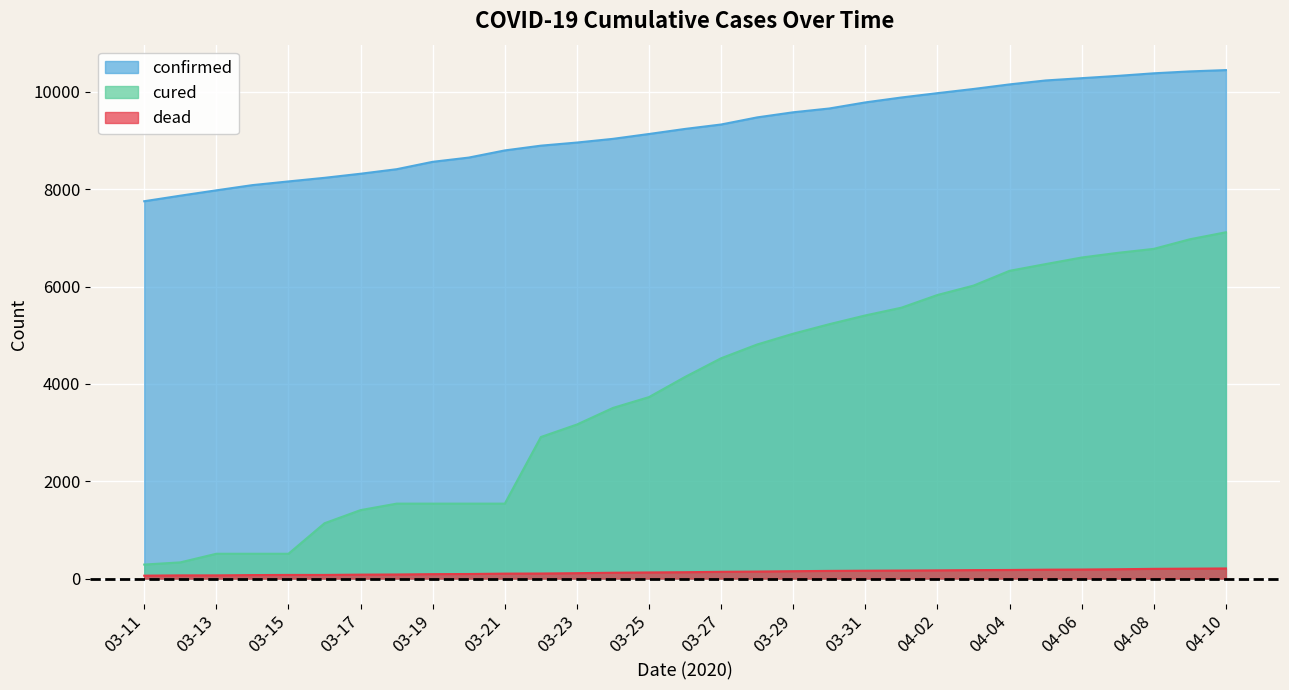

Reading right to left, list all the values displayed in this chart.

confirmed: 04-10=10450	04-09=10423	04-08=10384	04-07=10331	04-06=10284	04-05=10237	04-04=10156	04-03=10062	04-02=9976	04-01=9887	03-31=9786	03-30=9661	03-29=9583	03-28=9478	03-27=9332	03-26=9241	03-25=9137	03-24=9037	03-23=8961	03-22=8897	03-21=8799	03-20=8652	03-19=8565	03-18=8413	03-17=8320	03-16=8236	03-15=8162	03-14=8086	03-13=7979	03-12=7869	03-11=7755
cured: 04-10=7117	04-09=6973	04-08=6776	04-07=6694	04-06=6598	04-05=6463	04-04=6325	04-03=6021	04-02=5828	04-01=5567	03-31=5408	03-30=5228	03-29=5033	03-28=4811	03-27=4528	03-26=4144	03-25=3730	03-24=3507	03-23=3166	03-22=2909	03-21=1540	03-20=1540	03-19=1540	03-18=1540	03-17=1407	03-16=1137	03-15=510	03-14=510	03-13=510	03-12=333	03-11=288
dead: 04-10=208	04-09=204	04-08=200	04-07=192	04-06=186	04-05=183	04-04=177	04-03=174	04-02=169	04-01=165	03-31=162	03-30=158	03-29=152	03-28=144	03-27=139	03-26=131	03-25=126	03-24=120	03-23=111	03-22=104	03-21=102	03-20=94	03-19=91	03-18=84	03-17=81	03-16=75	03-15=75	03-14=72	03-13=66	03-12=66	03-11=60